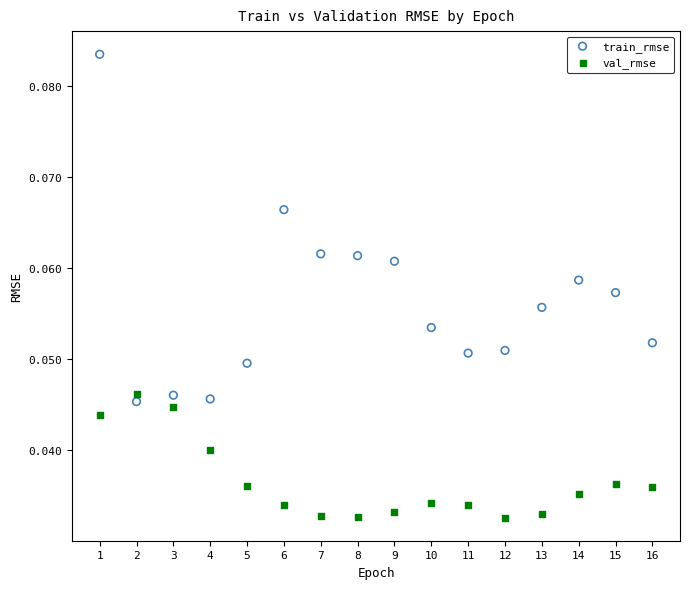

Across all data points, what is the range of X values (max minus min)?

15.0